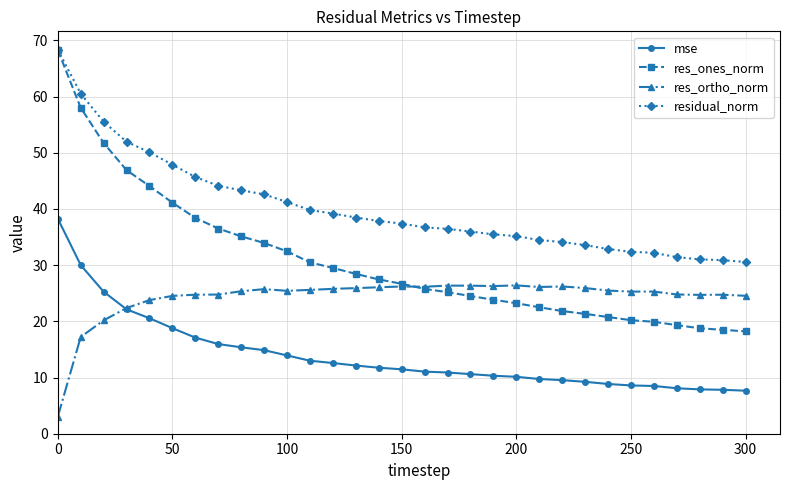

What is the sum of all mse values?

432.0